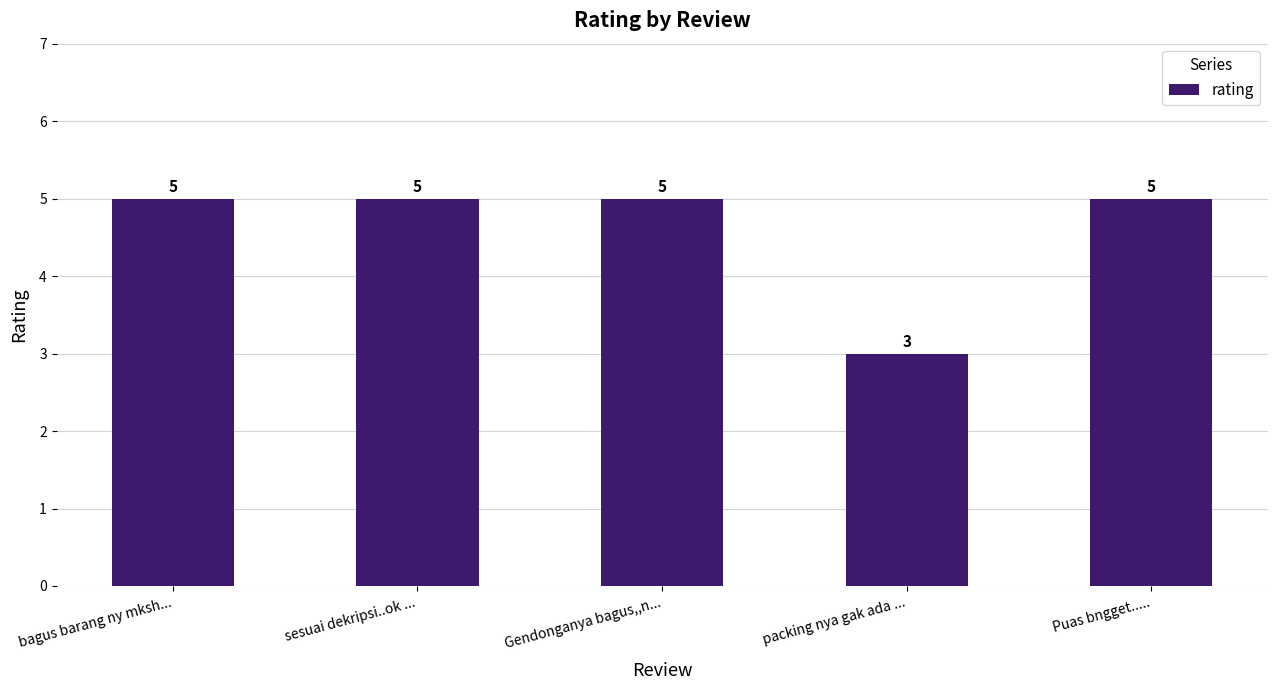

How many bars are there in total?

5